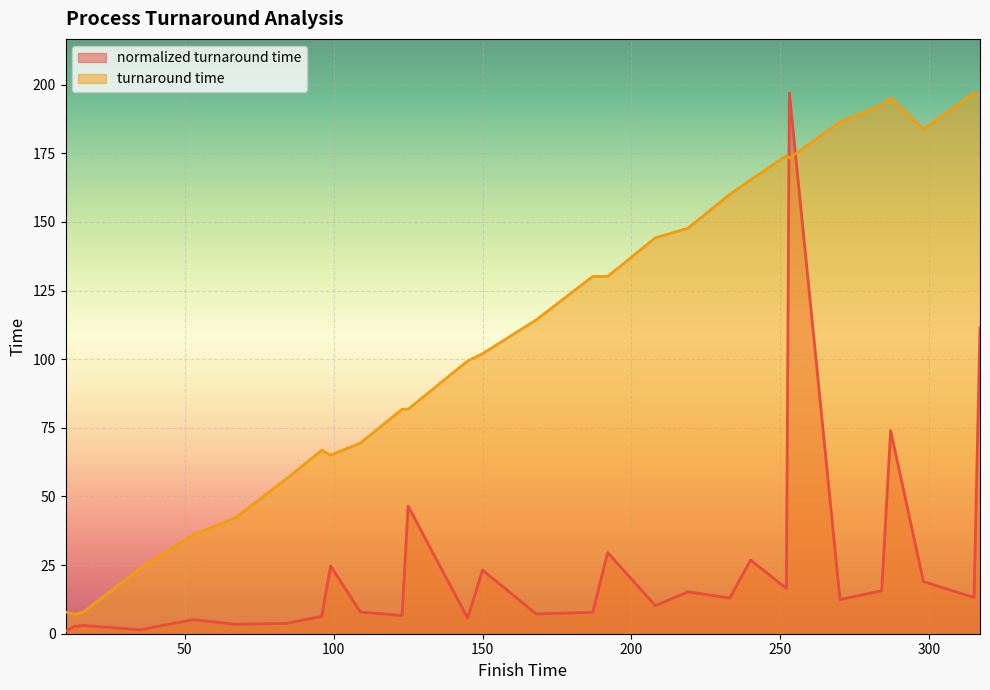

Where is the first local maximum for normalized turnaround time?

16